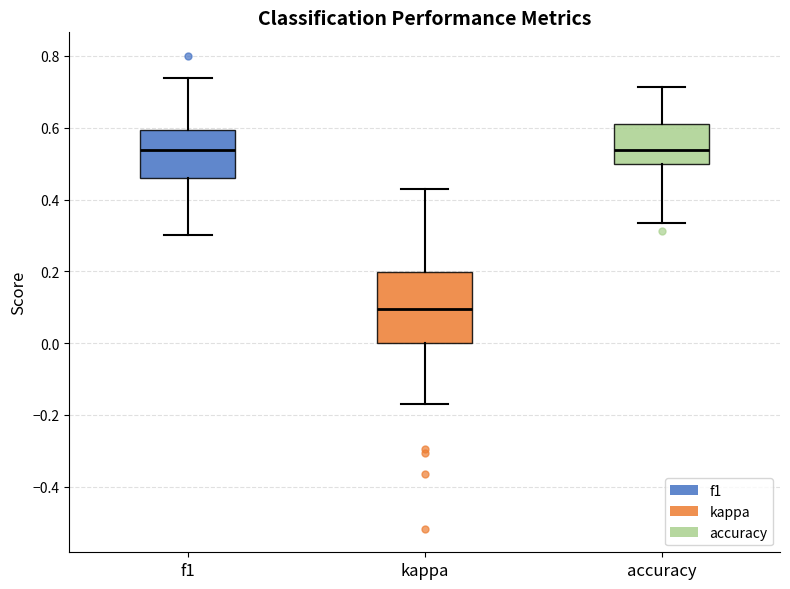

Reading left to right, read every box against the y-axis: the position of its median line, the range the box covers, and the ends of its whiskers. The values are not printed on the chart, so give them approximately, as read against the axis.

f1: median 0.54, box 0.46 to 0.60, whiskers 0.30 to 0.74
kappa: median 0.10, box 0.00 to 0.20, whiskers -0.16 to 0.42
accuracy: median 0.54, box 0.50 to 0.62, whiskers 0.34 to 0.72